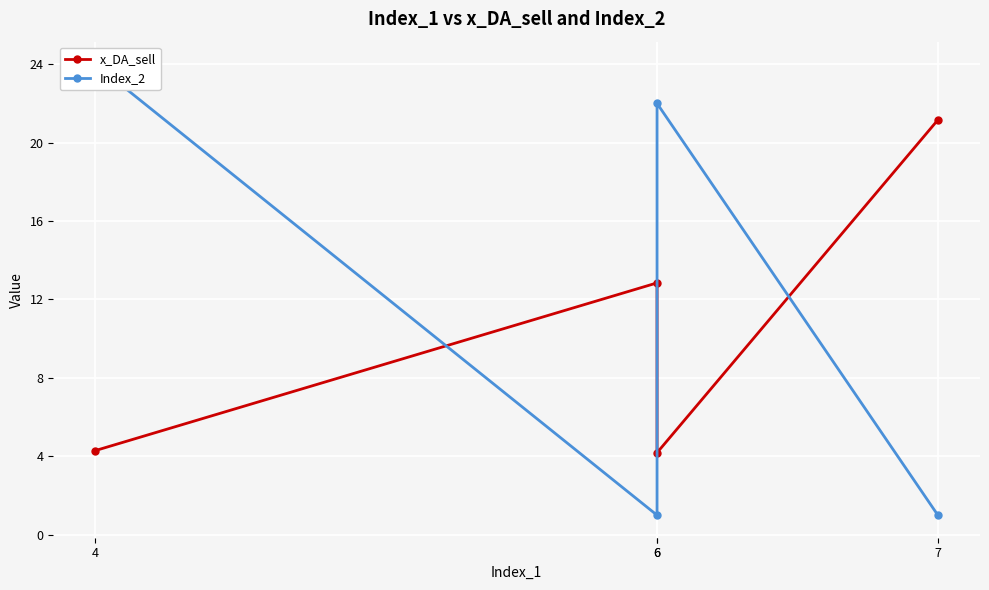

What is the difference between the x_DA_sell values at 7 and 4?

16.9